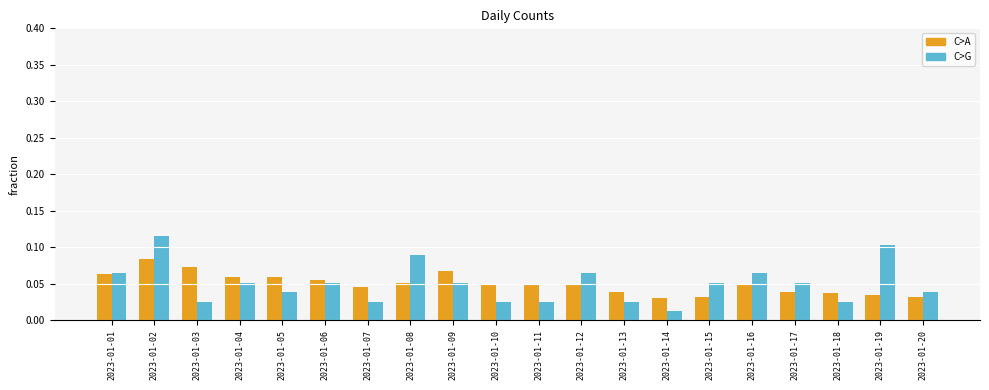

At which category is the sum across all series the highest?

2023-01-02